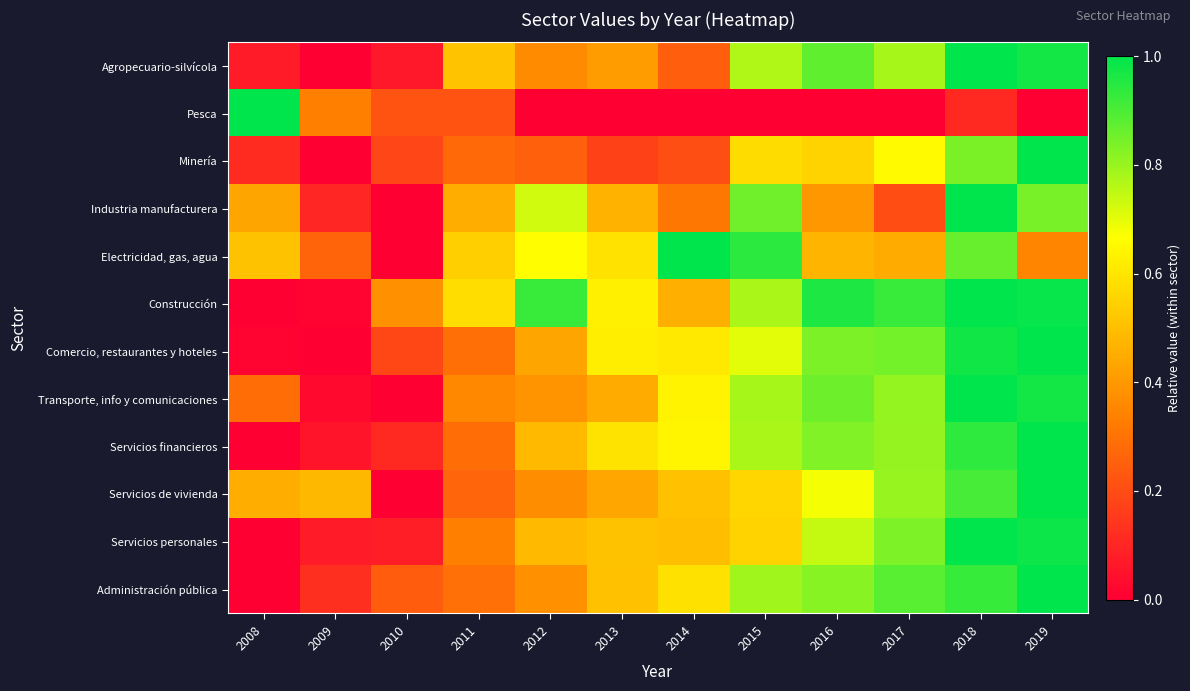

List the series in order of their peak value, lowest first.

Pesca, Minería, Administración pública, Electricidad, gas, agua, Transporte, info y comunicaciones, Servicios financieros, Agropecuario-silvícola, Servicios de vivienda, Industria manufacturera, Comercio, restaurantes y hoteles, Construcción, Servicios personales